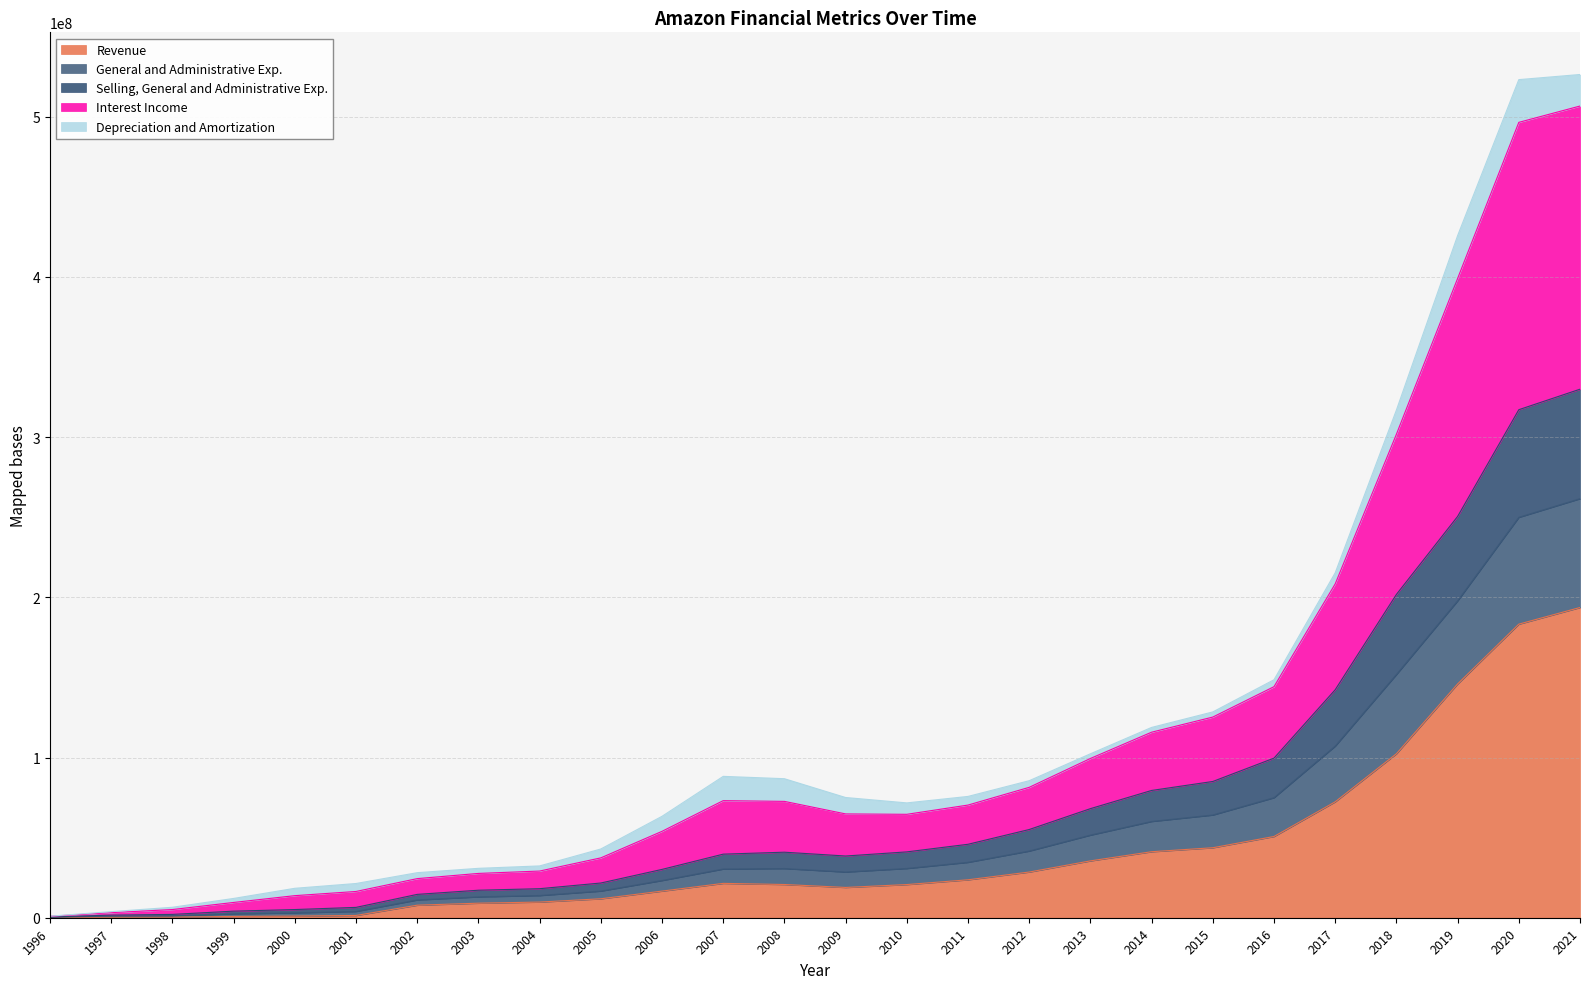

The Selling, General and Administrative Exp. series shows 77870723 at 2020. True or false?

False